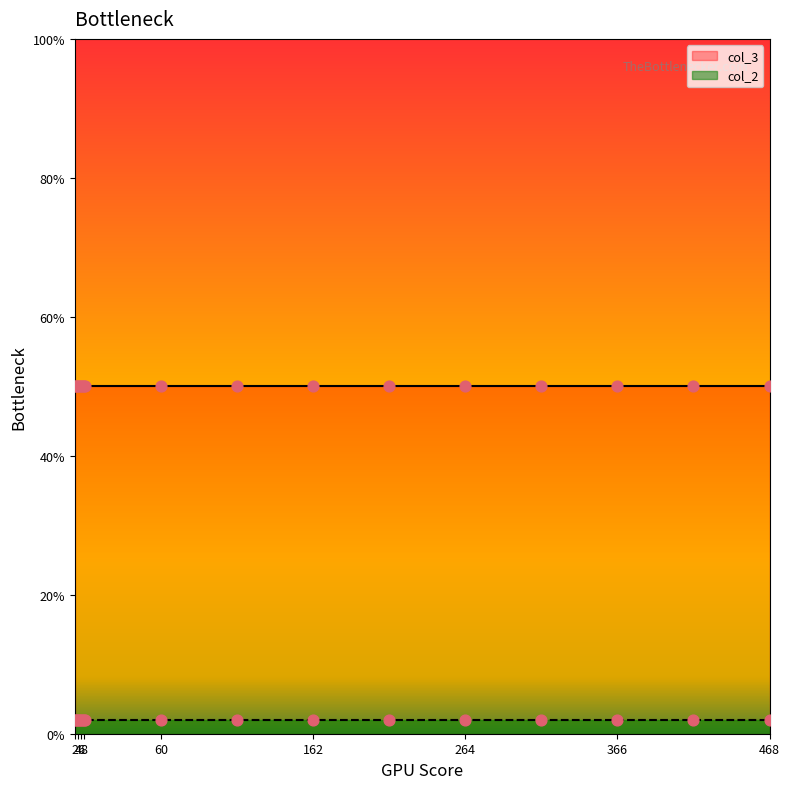

Which series has the largest total across all categories?

col_3